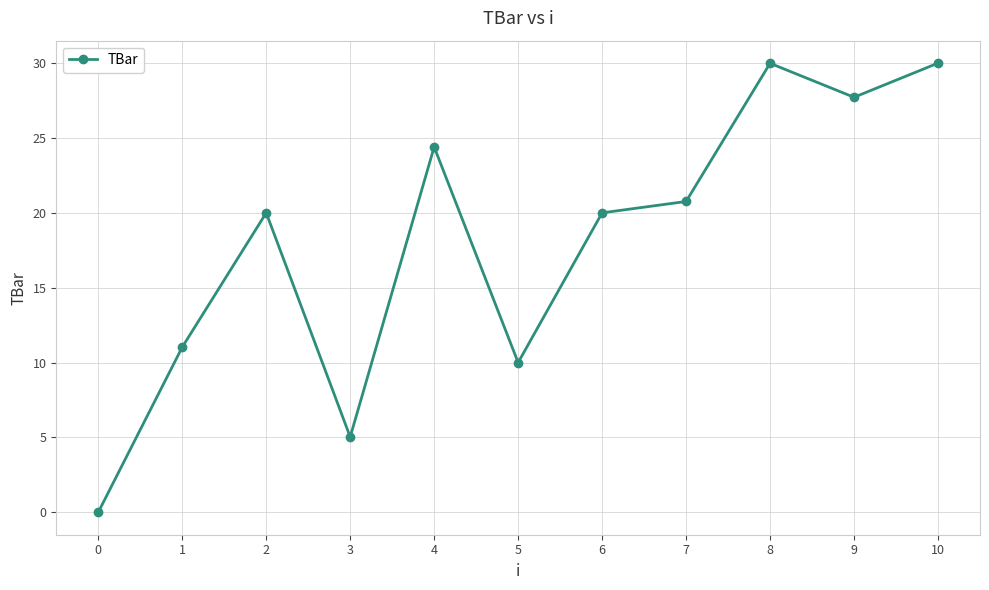

Reading right to left, what are all the values shown in this chart?

10=30.0	9=27.7	8=30.0	7=20.8	6=20.0	5=10.0	4=24.4	3=5.0	2=20.0	1=11.0	0=0.0